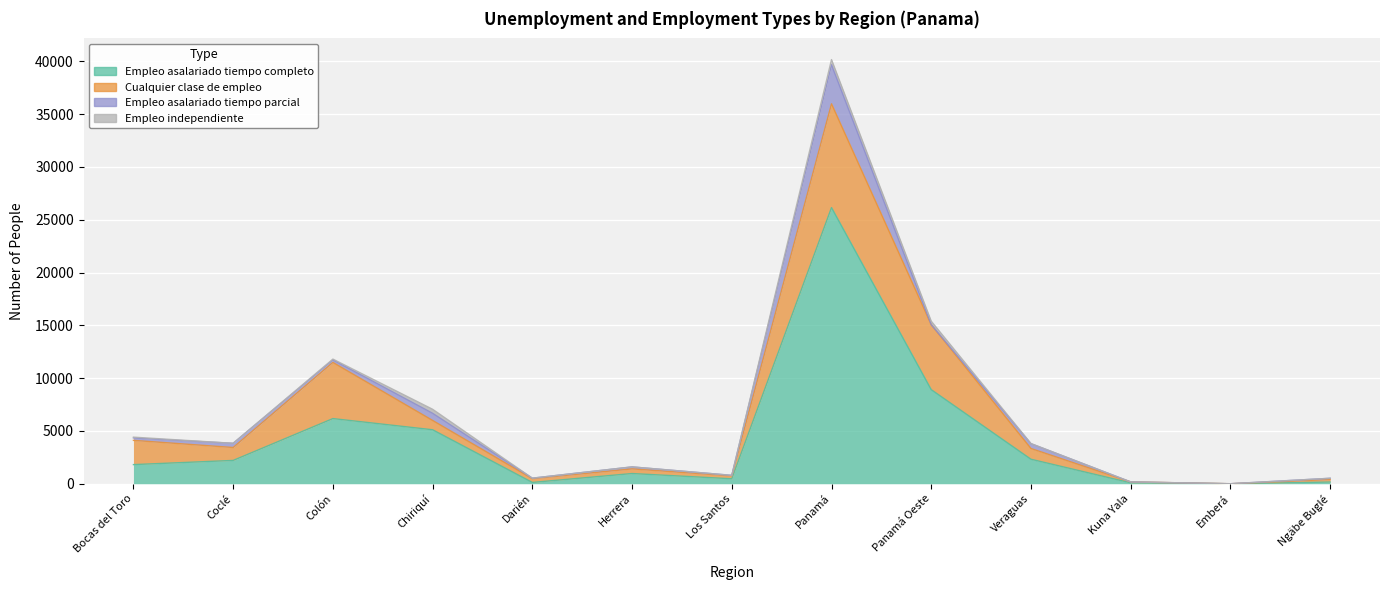

Reading left to right, what are all the values shown in this chart?

Empleo asalariado tiempo completo: 1811	2208	6170	5112	123	966	470	26152	8911	2320	85	0	160
Cualquier clase de empleo: 2297	1223	5320	882	357	442	273	9830	6149	1019	87	0	237
Empleo asalariado tiempo parcial: 227	399	236	677	48	187	52	3695	0	460	0	0	120
Empleo independiente: 78	0	78	381	0	0	0	492	336	0	0	0	0